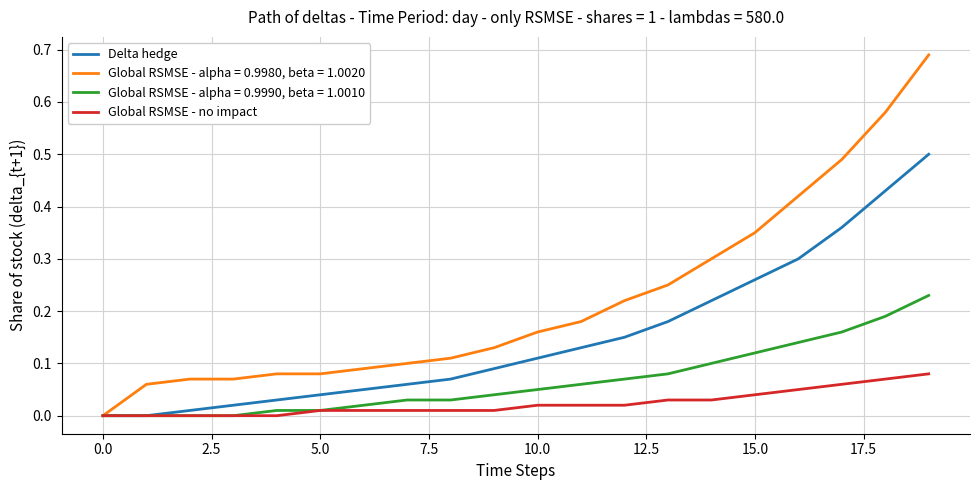

Which series has the widest spread of values?

Global RSMSE - alpha = 0.9980, beta = 1.0020